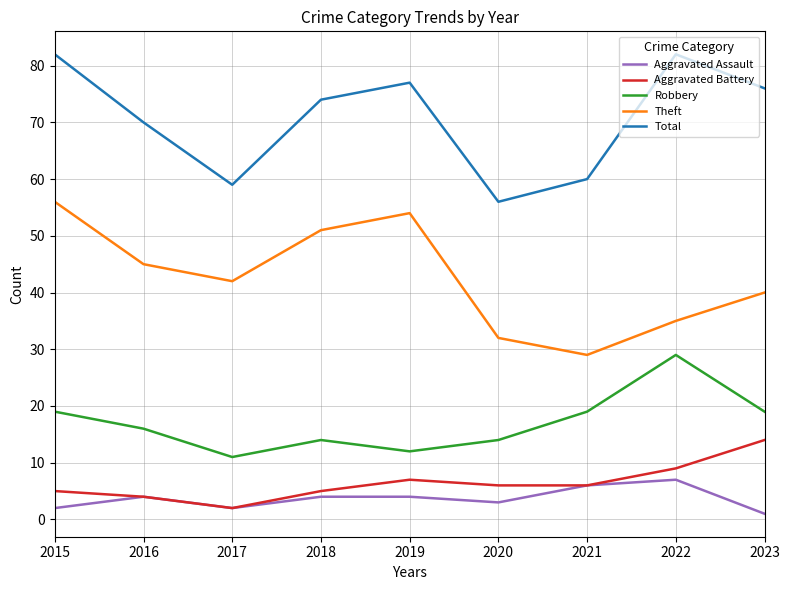

Which category has the lowest value in the Aggravated Battery series?

2017